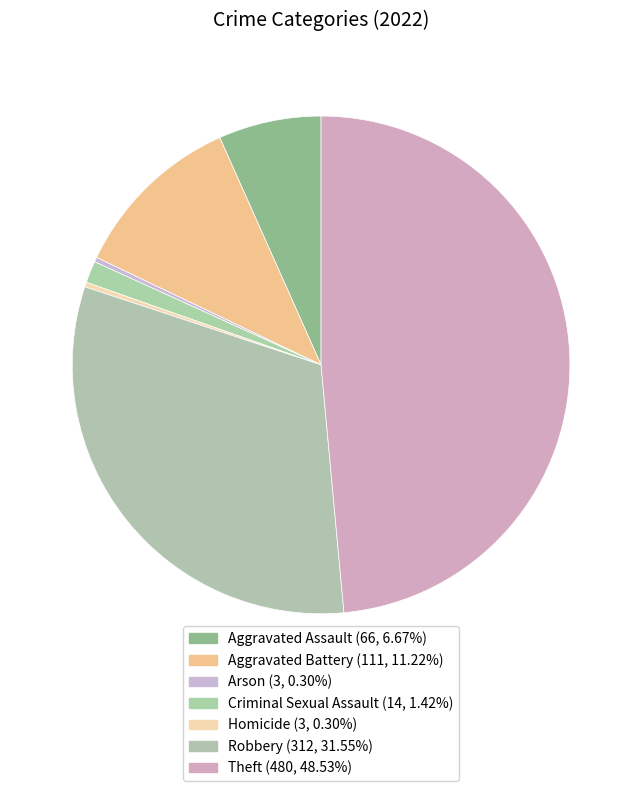

Count the number of slices in the pie.

7